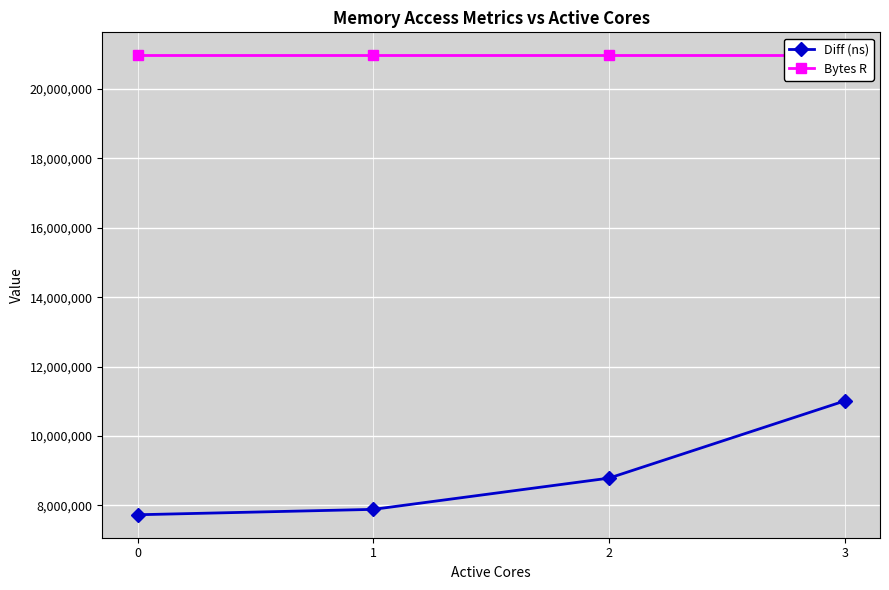

Reading right to left, extract all data points from this chart.

Diff (ns): 3=11010800	2=8786808	1=7886608	0=7731543
Bytes R: 3=20971520	2=20971520	1=20971520	0=20971520